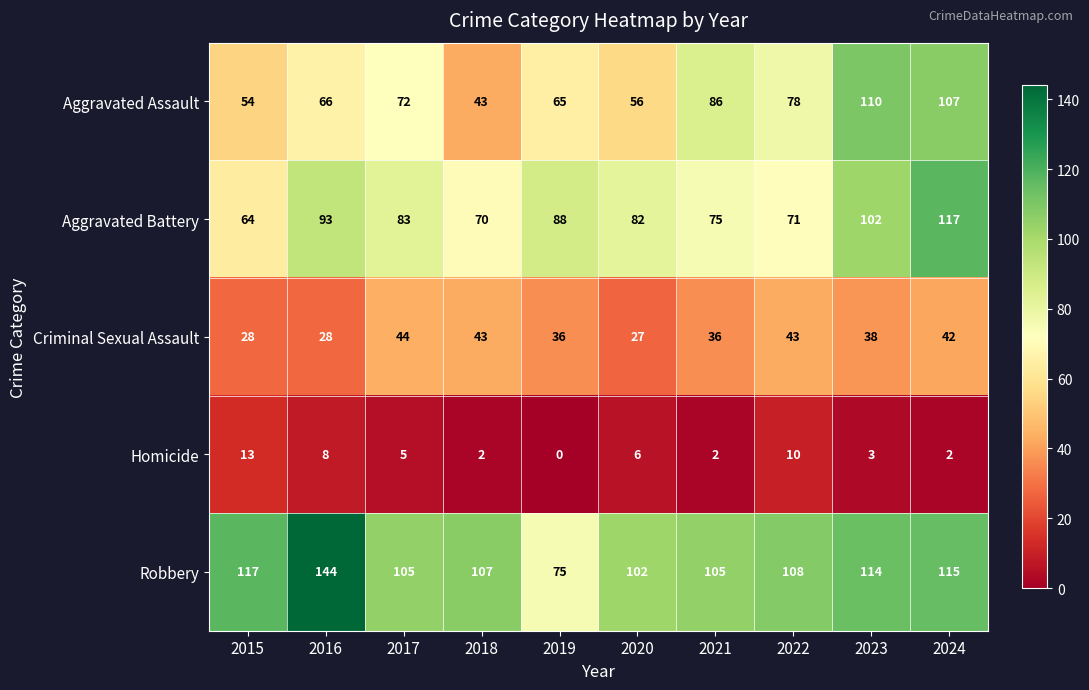

What value does the Aggravated Battery series have at 2023, to the nearest 10?

100